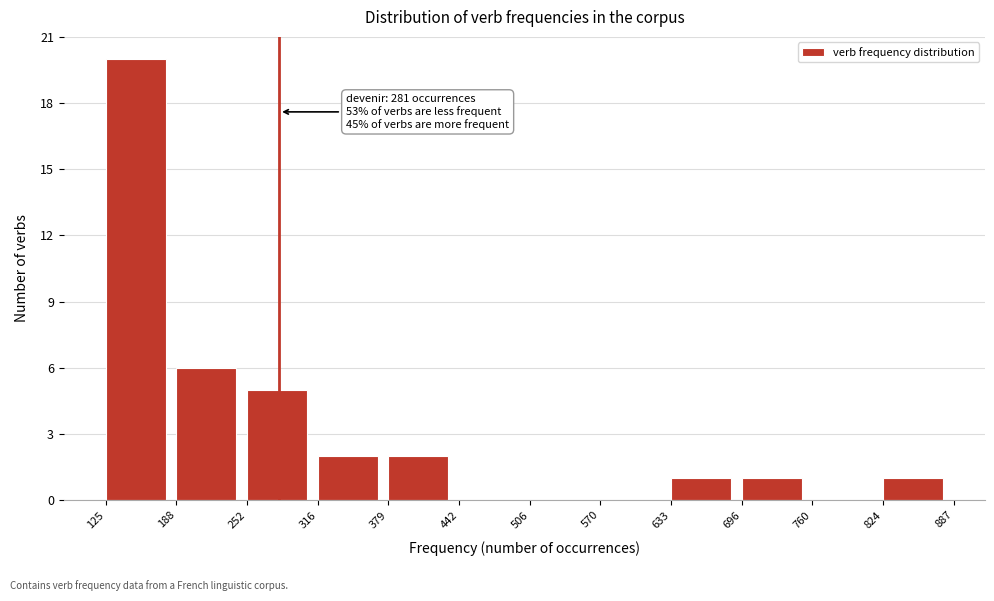

Which range on the x-axis has the tallest bar?

125 to 188